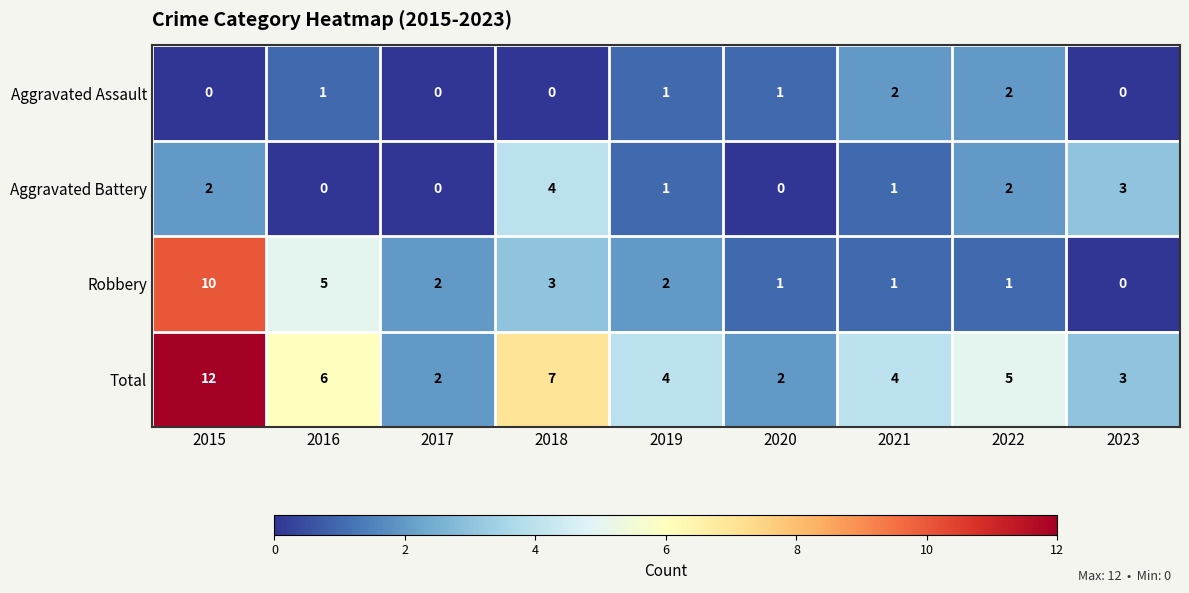

Is it true that Aggravated Assault equals 2 at 2021?

True